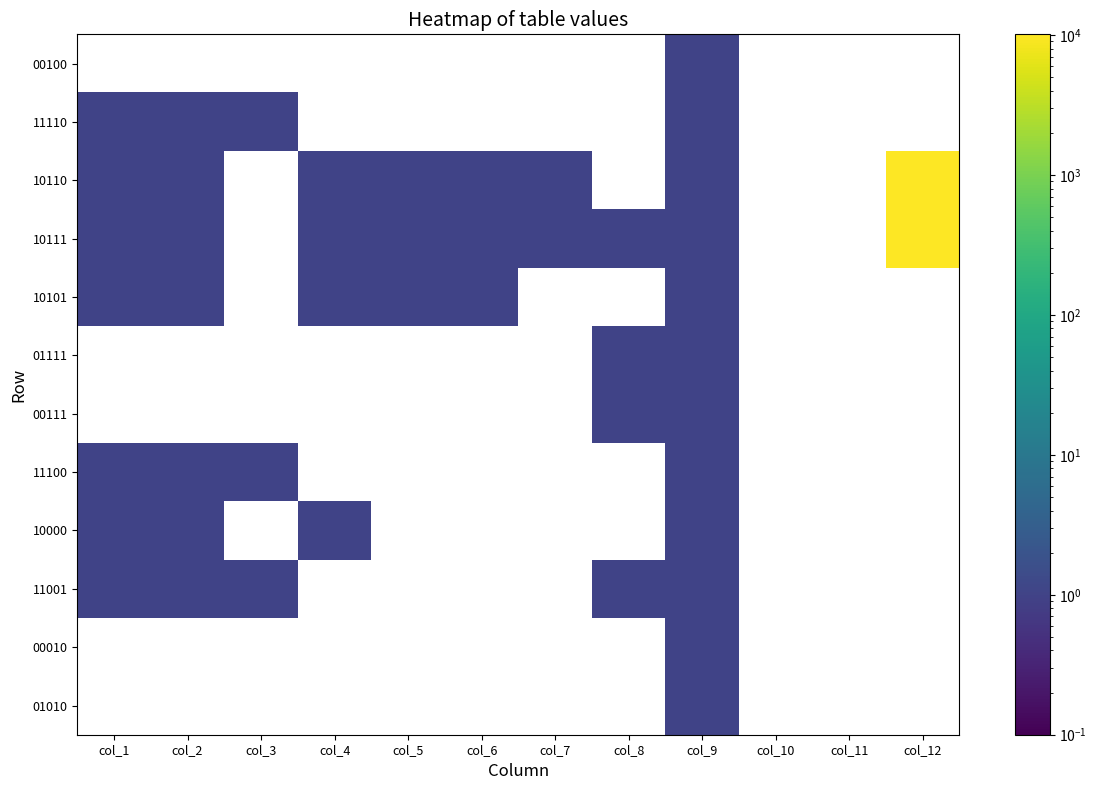

How many values in 10101 are above zero?

6